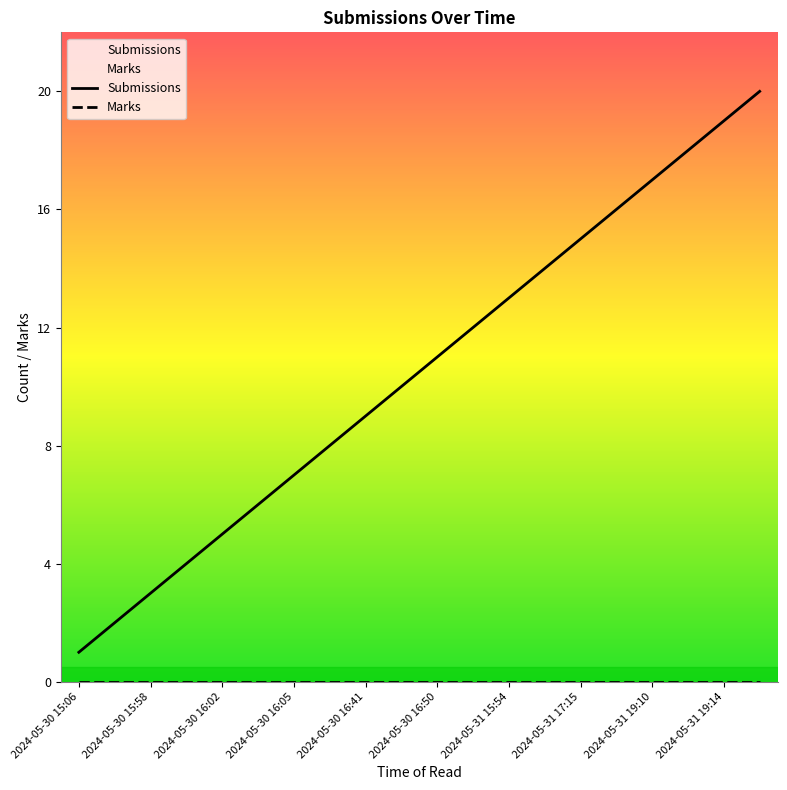

Which series has the largest total across all categories?

Submissions